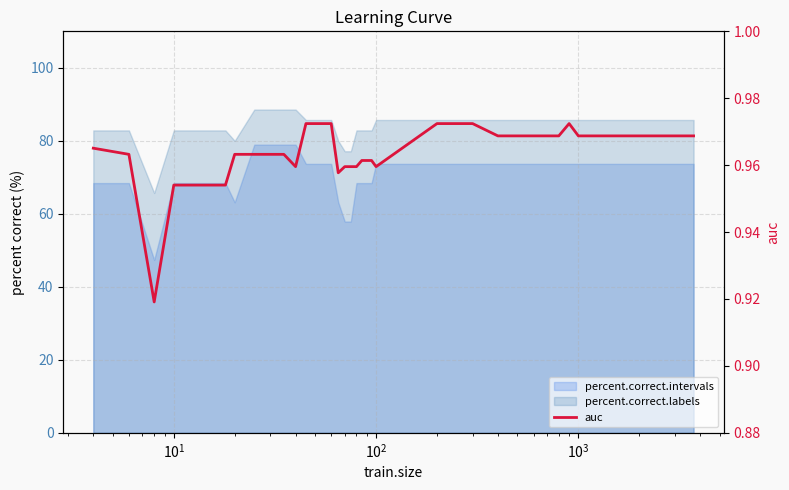

Does the chart display data point markers on the line(s)?

No